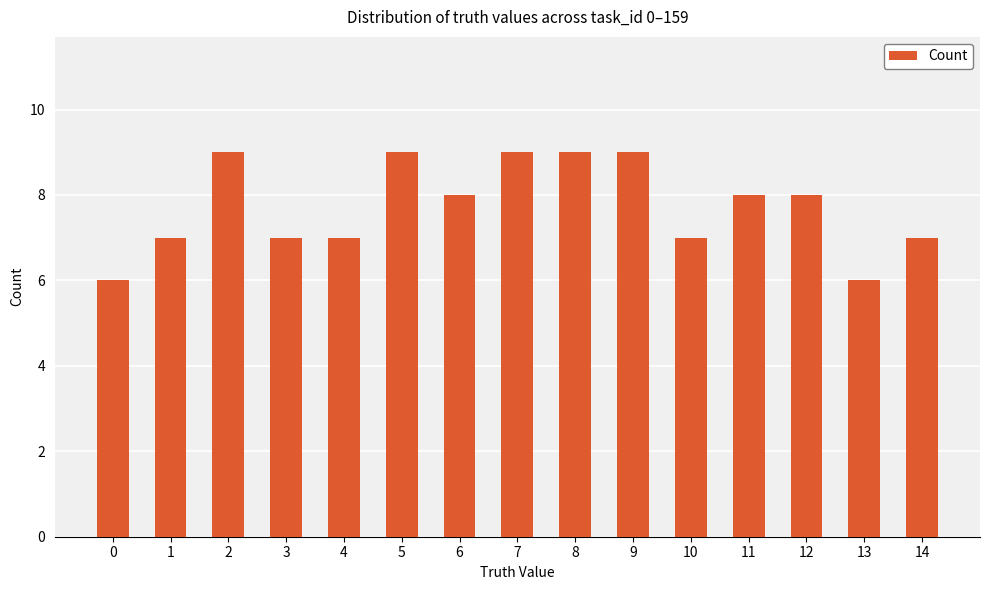

Reading left to right, list all the values displayed in this chart.

6	7	9	7	7	9	8	9	9	9	7	8	8	6	7